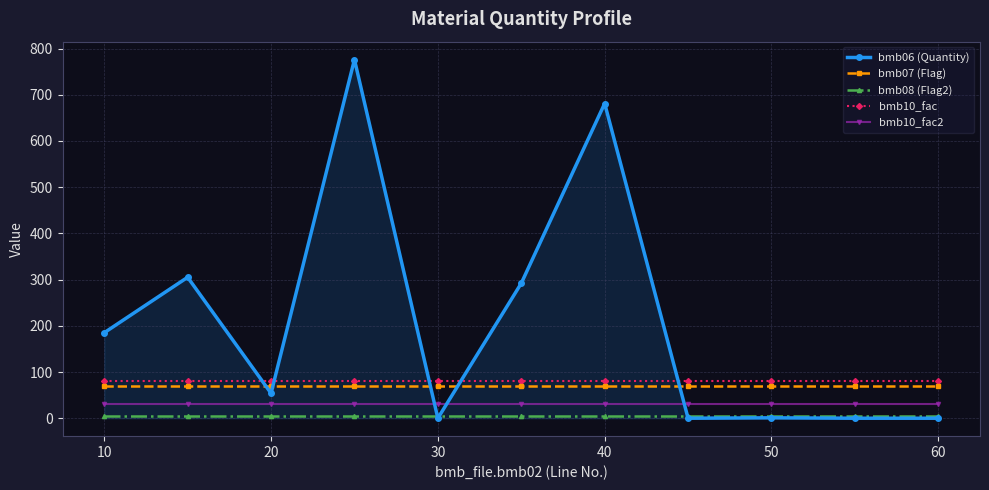

What is the minimum value for bmb10_fac2?

30.0